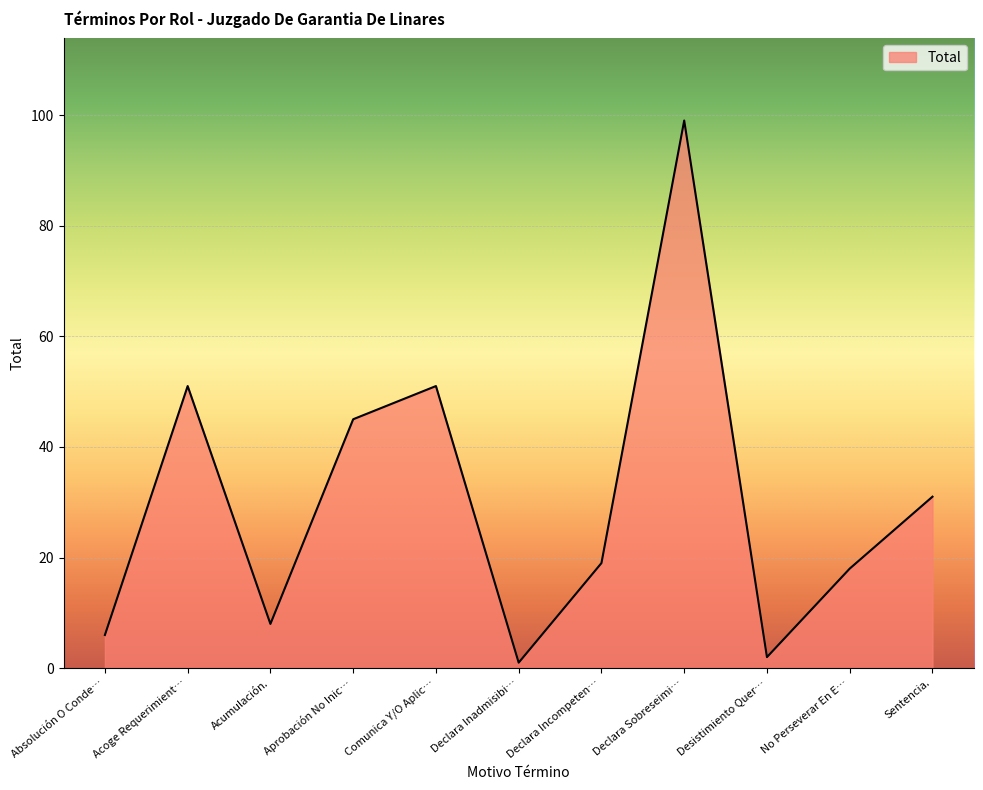

What is the difference between the maximum and second lowest values?

97